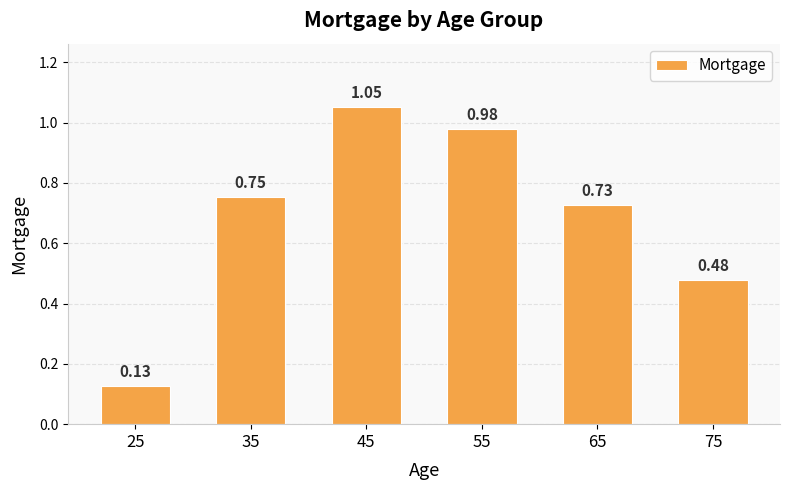

Are the bars grouped side by side (vs. stacked)?

No